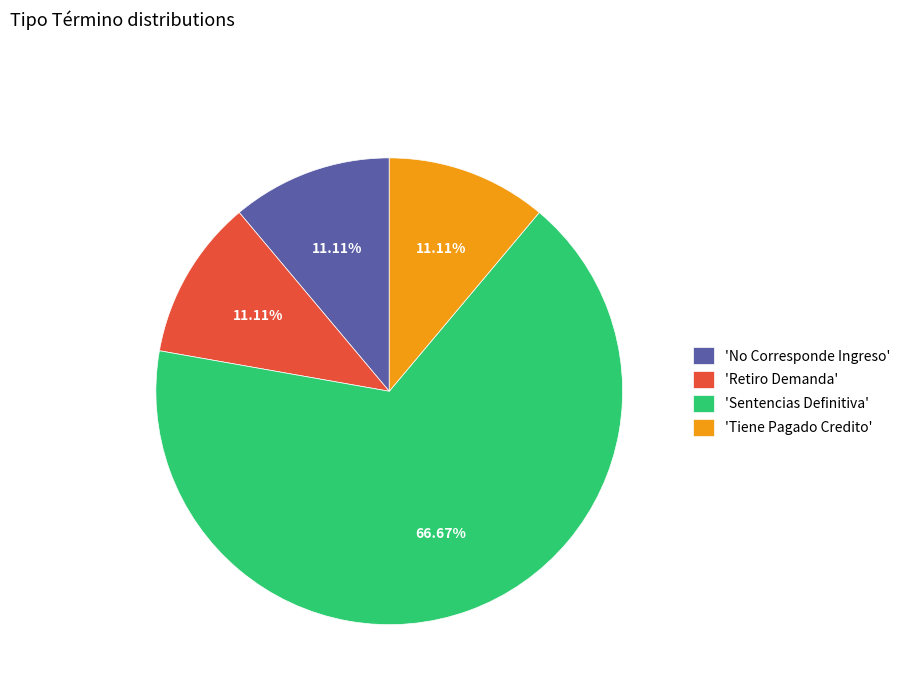

How many segments does this pie chart have?

4